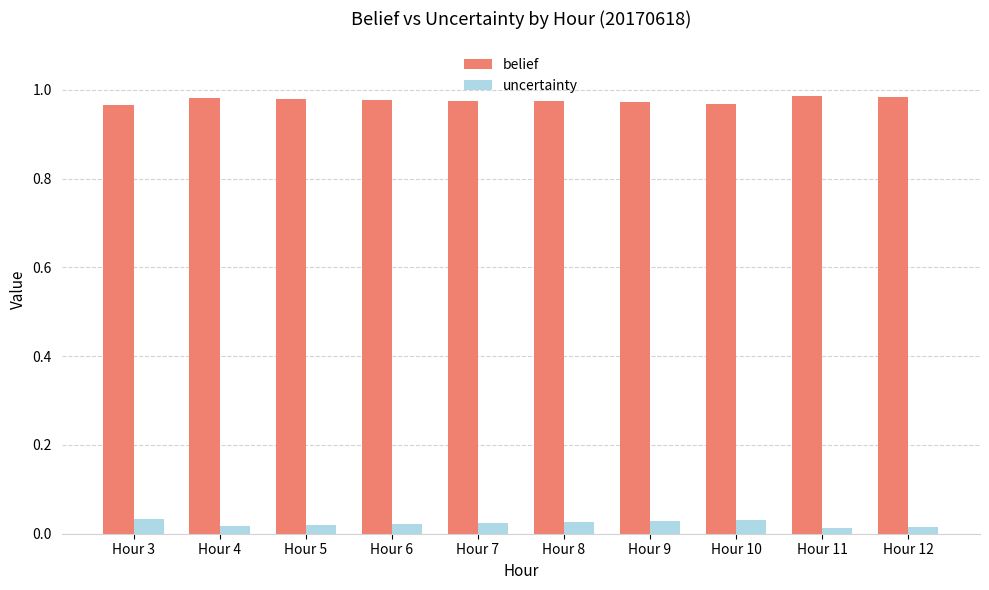

Are the bars horizontal?

No